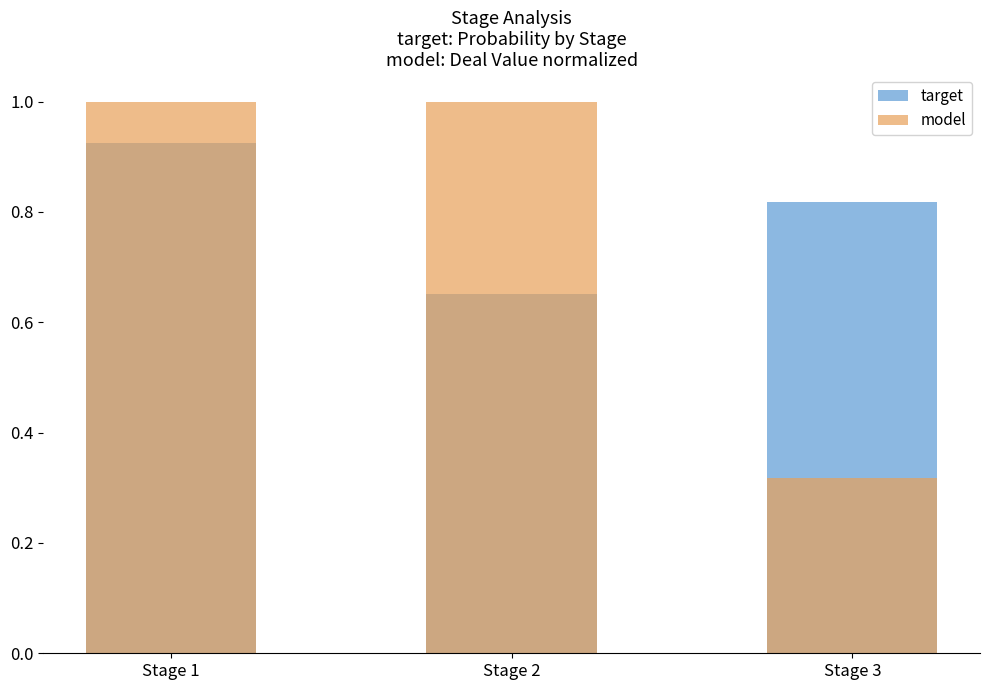

What is the value of the model bar at the 3rd from the left?

0.3